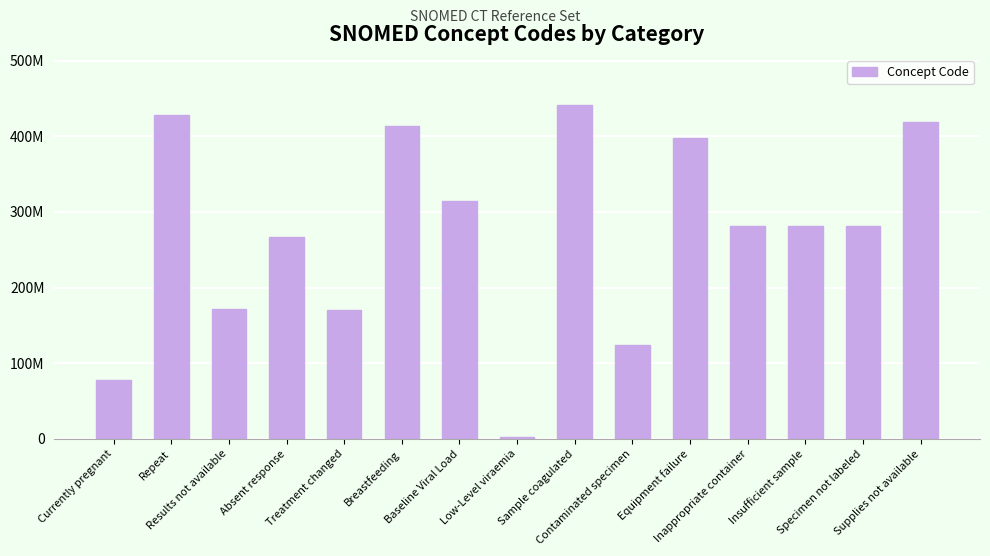

List the labels in order of value, smallest first.

Low-Level viraemia, Currently pregnant, Contaminated specimen, Treatment changed, Results not available, Absent response, Inappropriate container, Specimen not labeled, Insufficient sample, Baseline Viral Load, Equipment failure, Breastfeeding, Supplies not available, Repeat, Sample coagulated